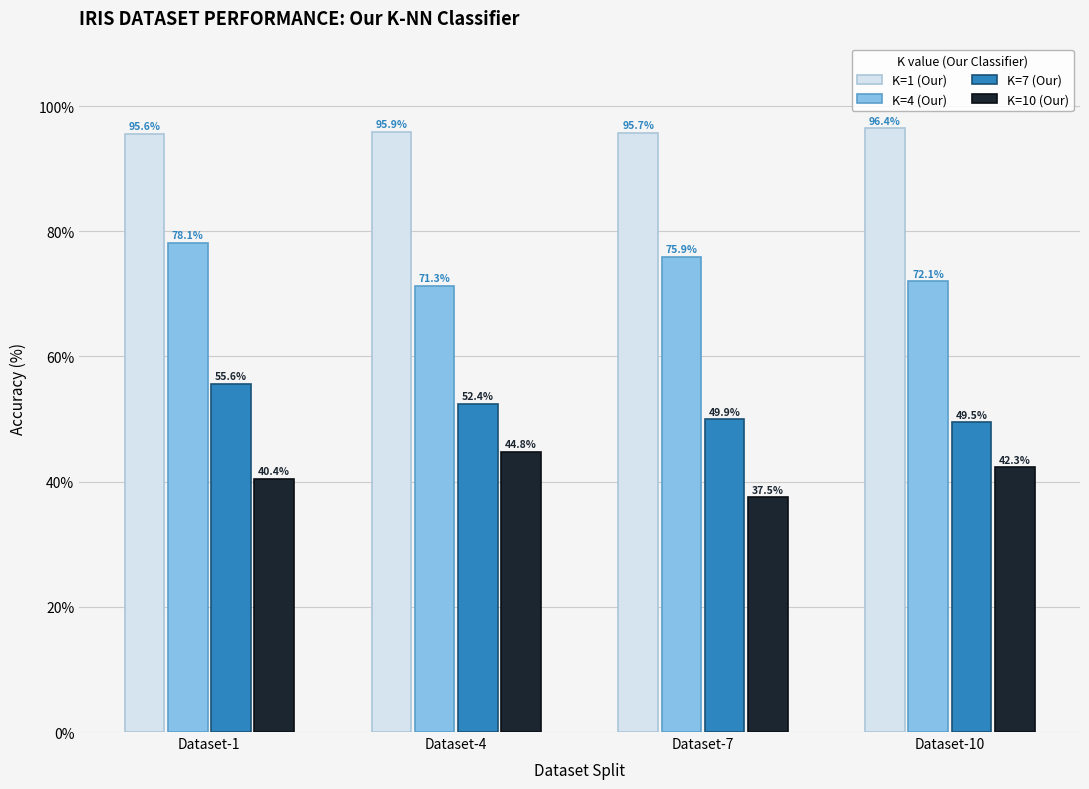

The value of K=10 (Our) at Dataset-10 is 10.8. True or false?

False